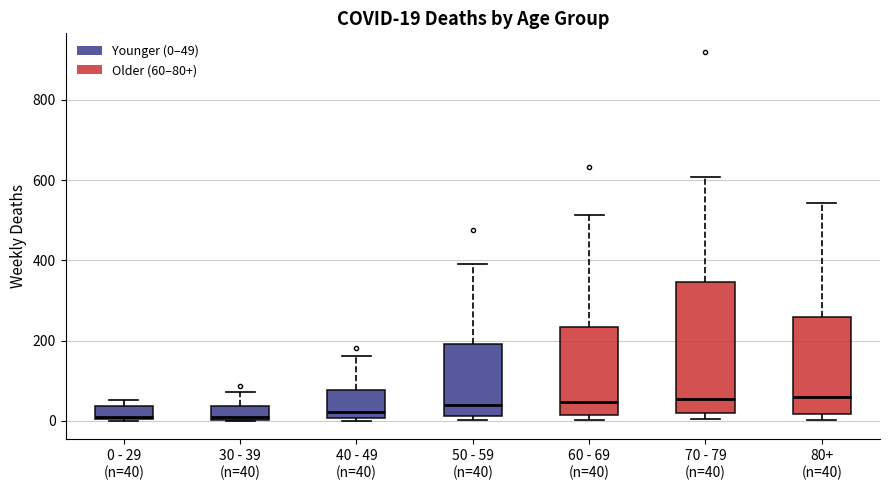

Comparing the boxes themselves (not the whiskers), which one is the tallest?

70 - 79 (n=40)